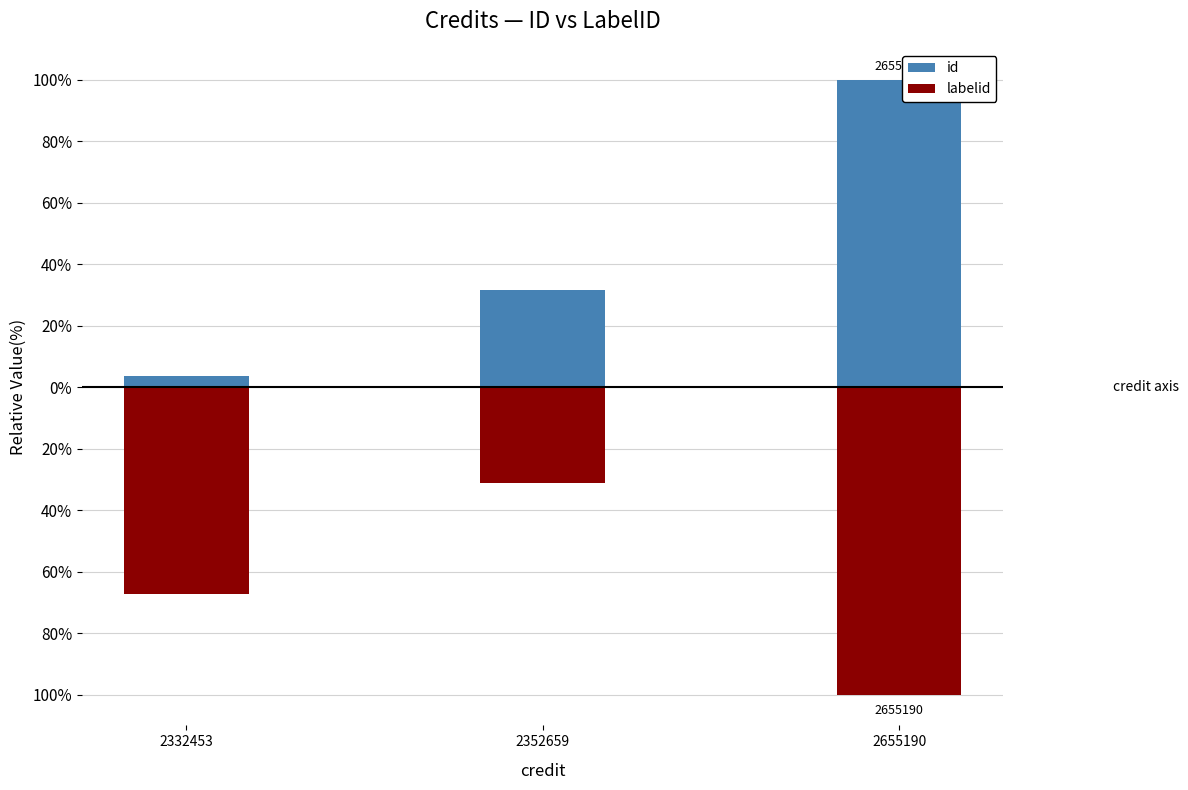

Between 2332453 and 2655190, which series saw the biggest shift?

id